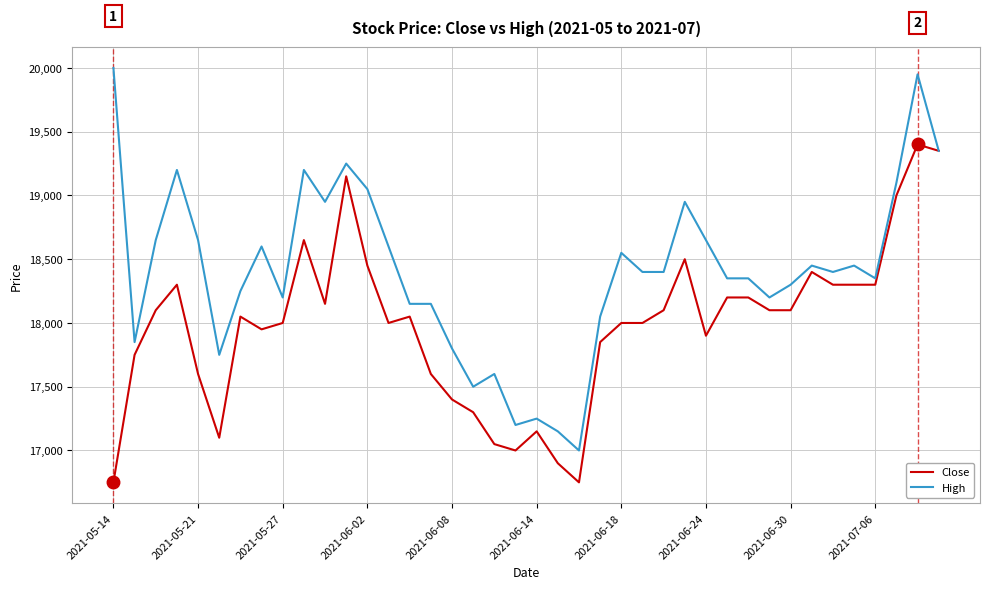

What is the minimum value for Close?

16750